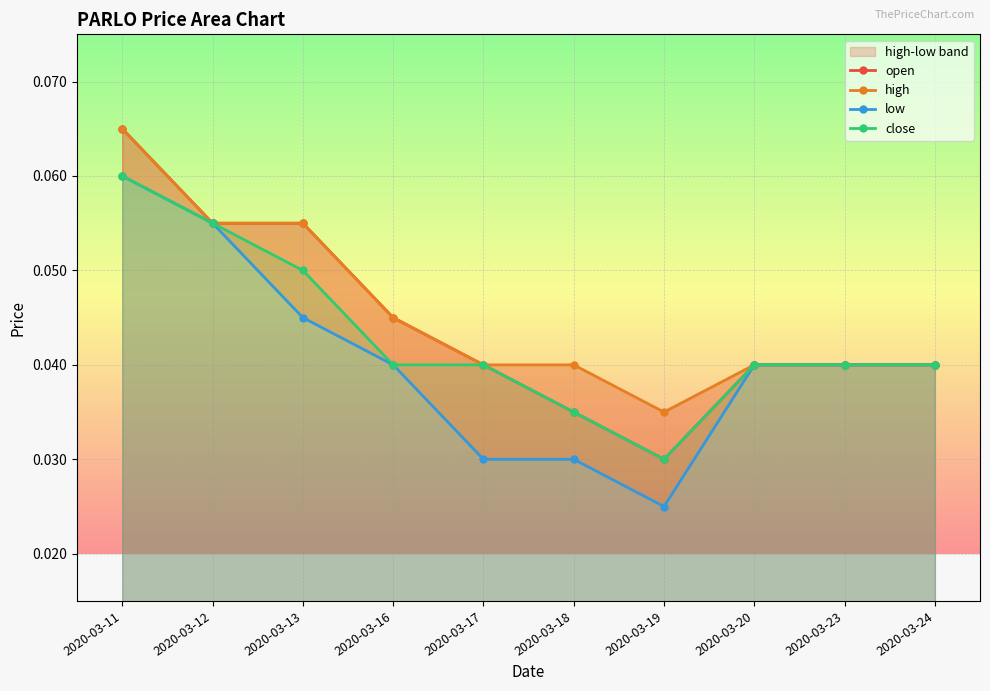

Which category has the lowest value in the close series?

2020-03-19